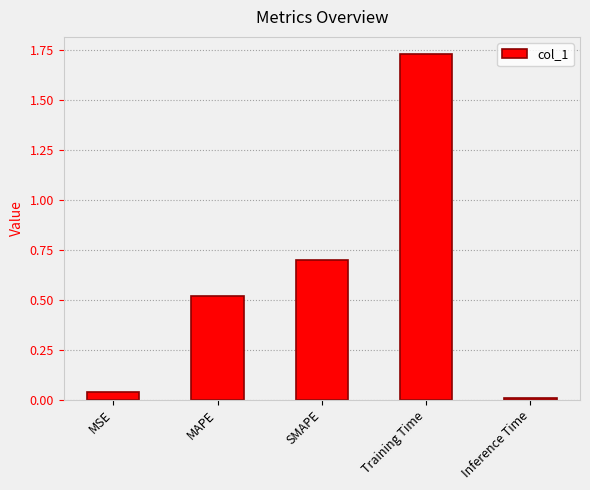

Is it true that the value at Inference Time is 0.0?

True